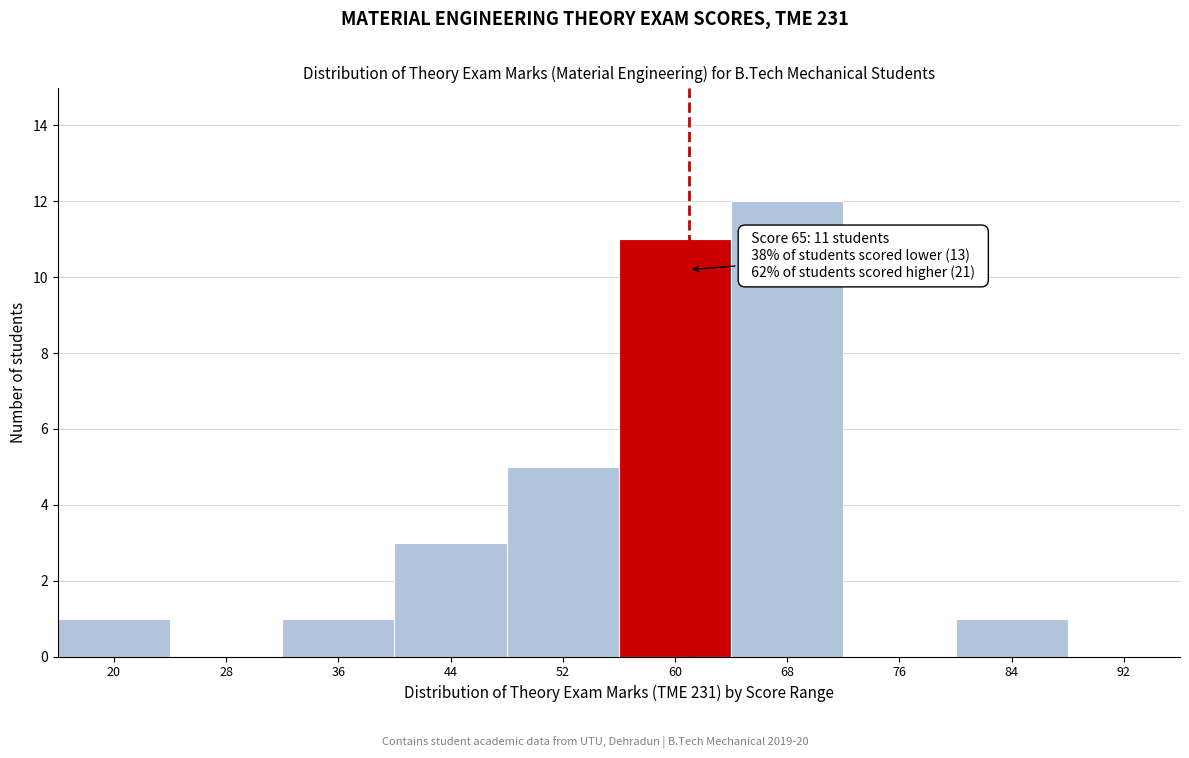

Reading right to left, extract all data points from this chart.

92=0	84=1	76=0	68=12	60=11	52=5	44=3	36=1	28=0	20=1